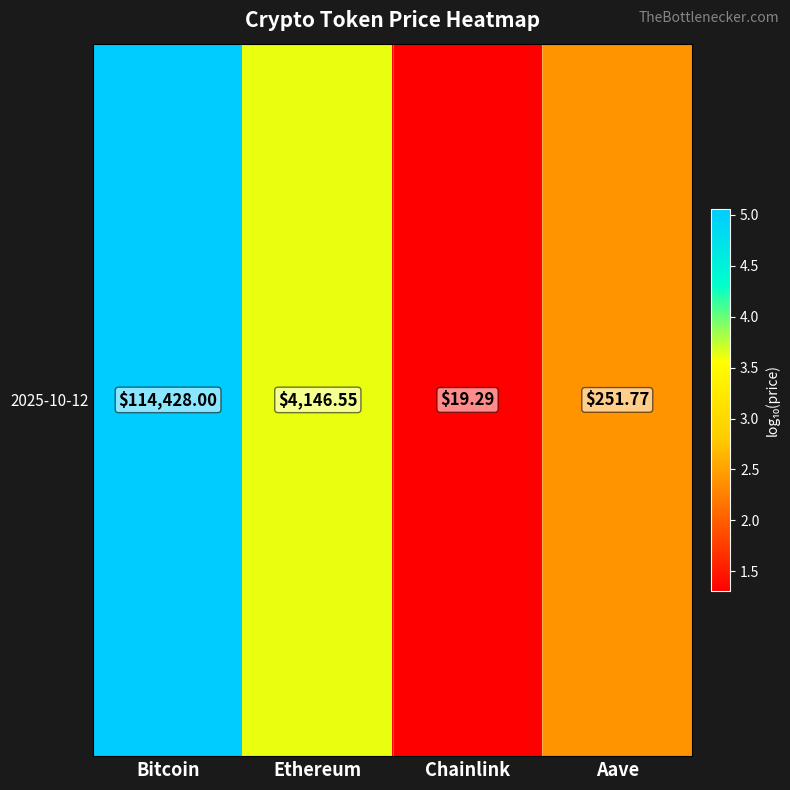

At which category does the chart reach its peak across all series?

Bitcoin